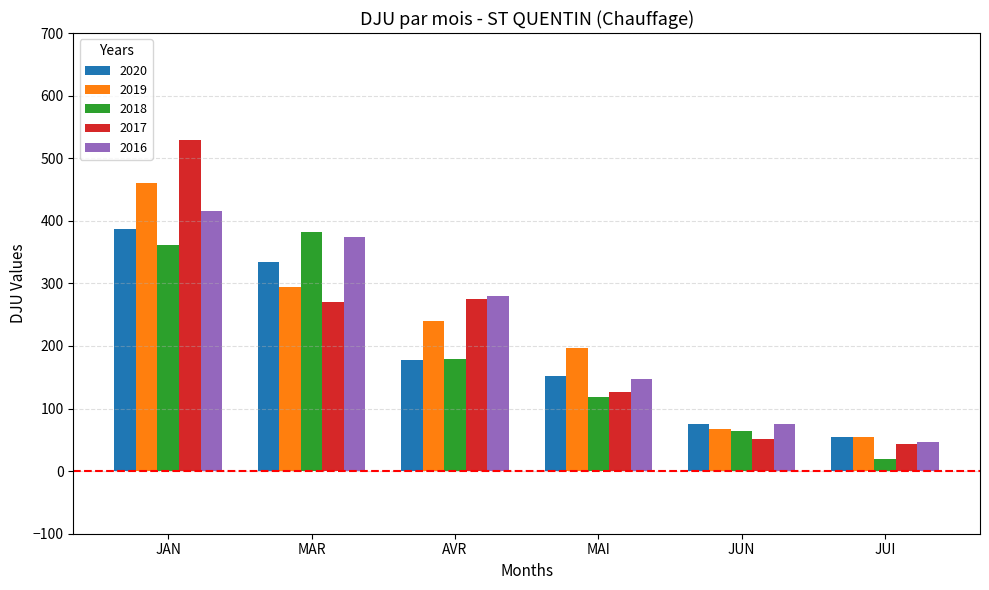

The value of 2017 at MAR is 270.2. True or false?

True